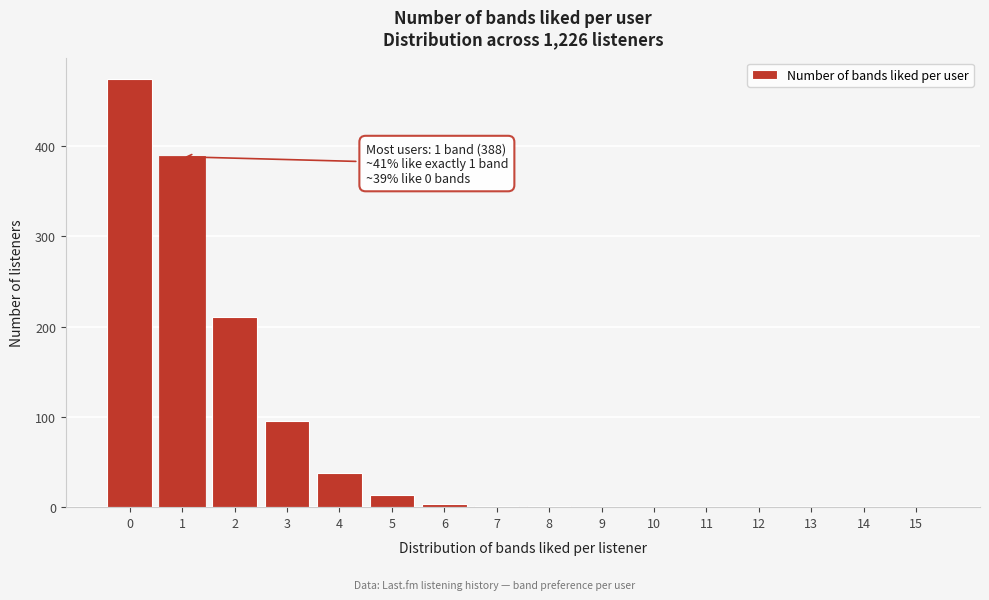

What is the change in value from 3 to 11?

-95